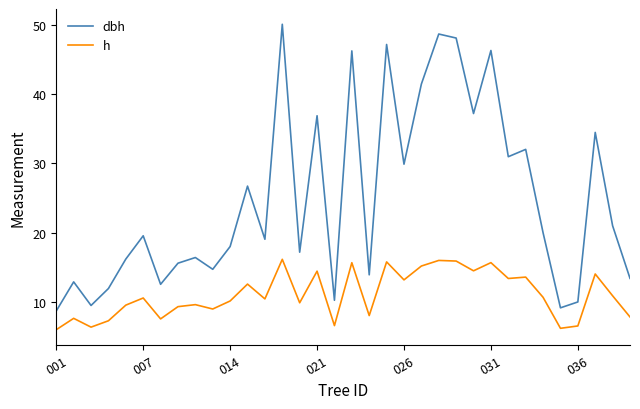

True or false: h and dbh cross at least once.

False